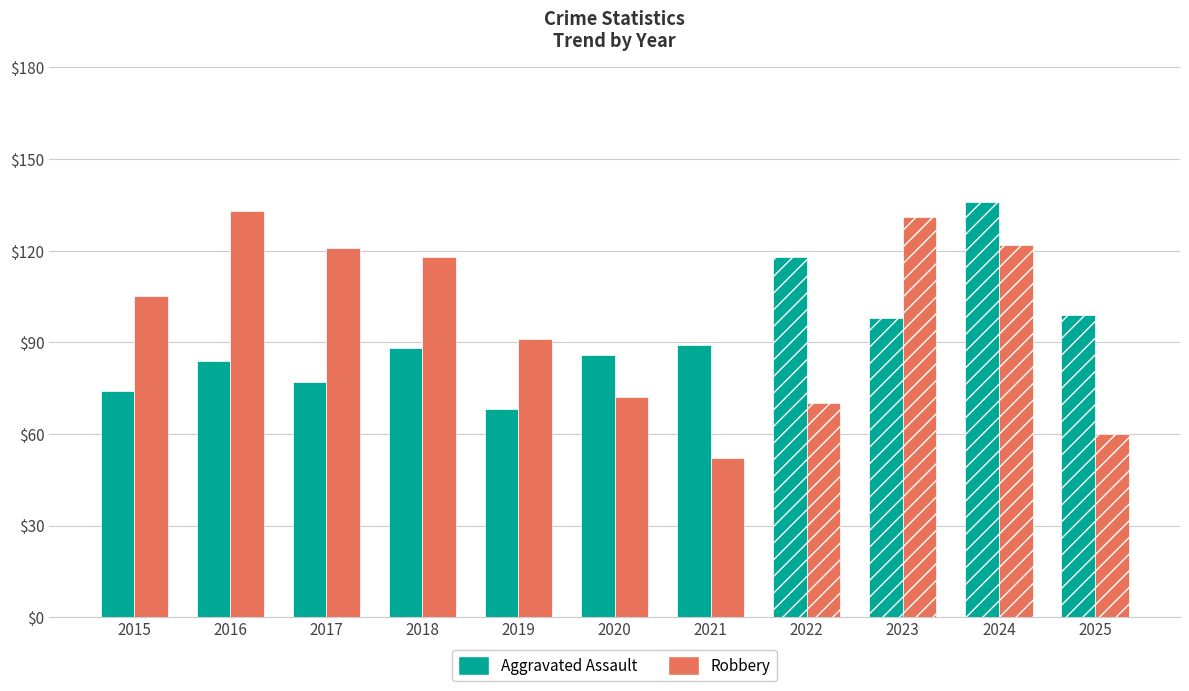

Between 2016 and 2021, which series saw the biggest shift?

Robbery